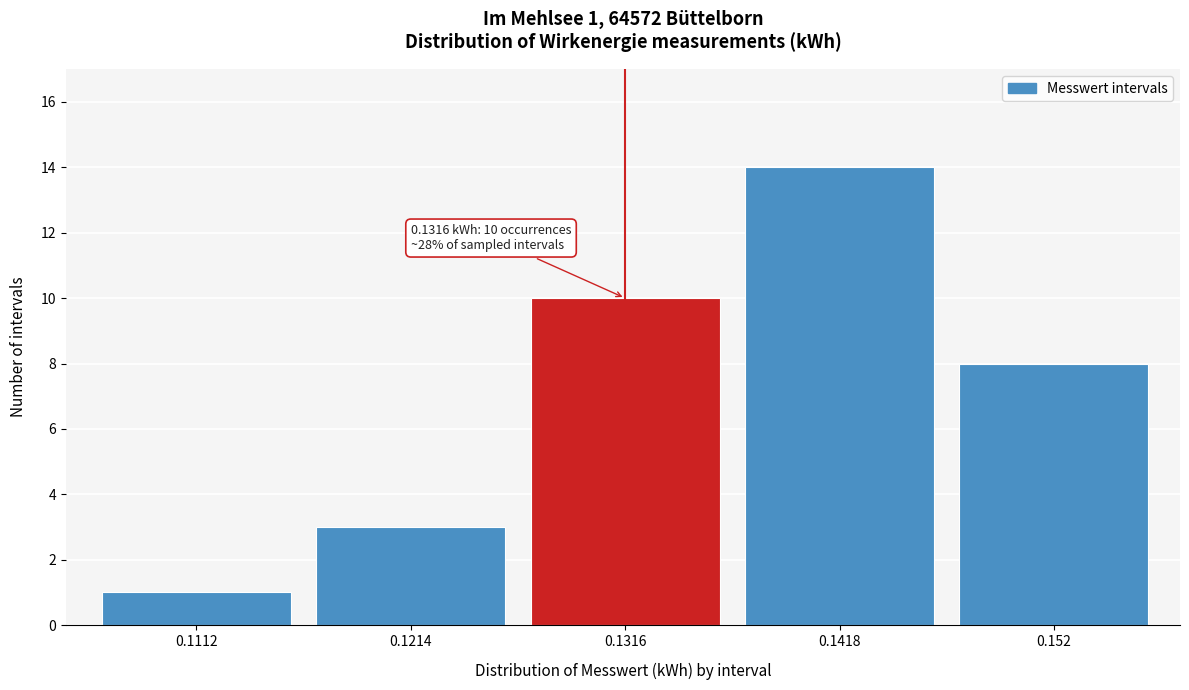

Reading left to right, transcribe all the data shown in this chart.

1	3	10	14	8